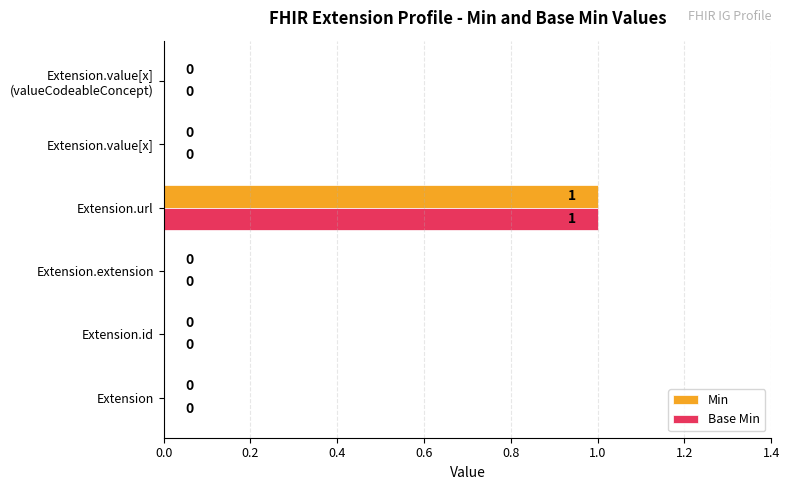

At which category is the sum across all series the highest?

Extension.url